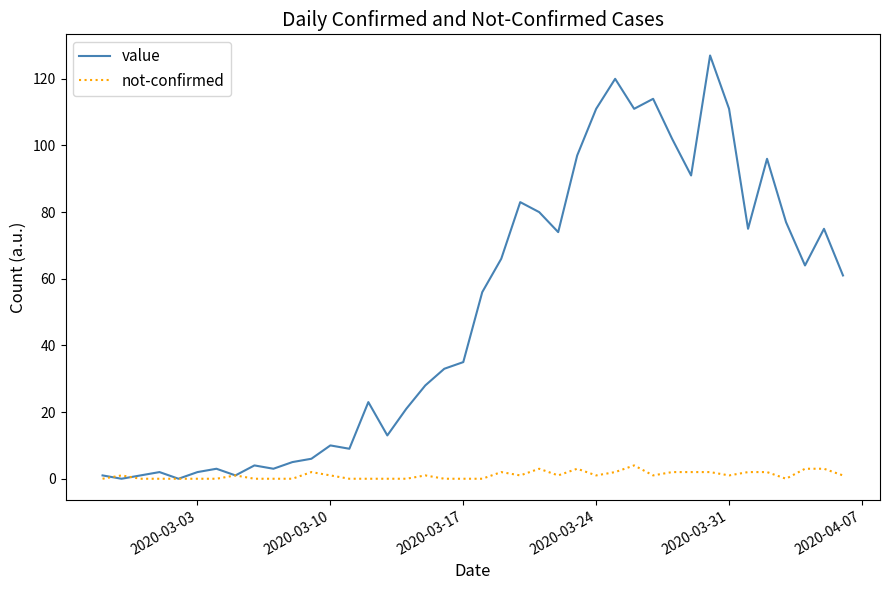

Which series has the largest total across all categories?

value